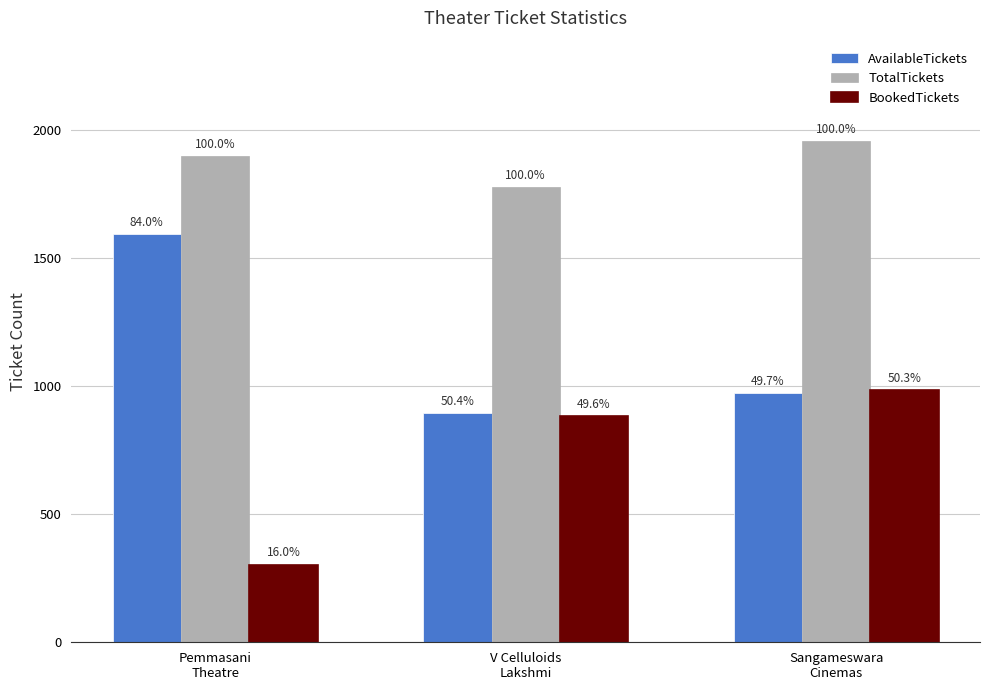

How many bars are there in total?

9